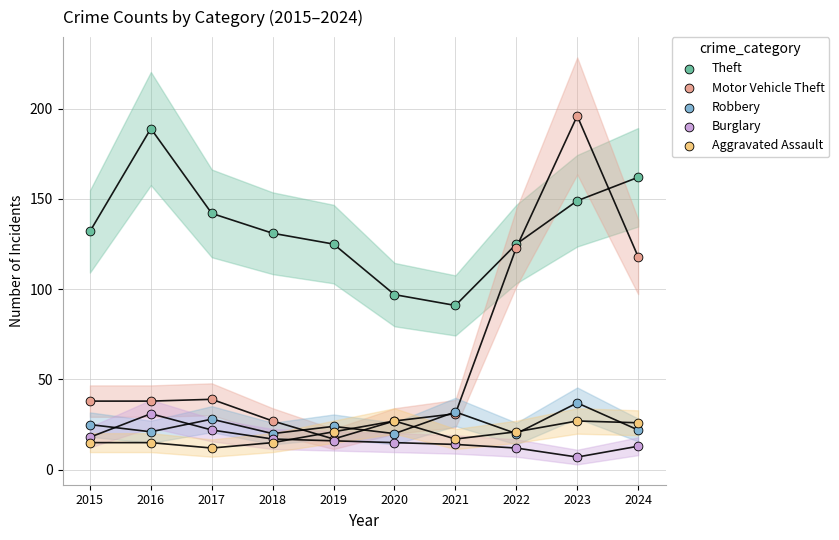

Across all series, what Y value is closest to 101?

97